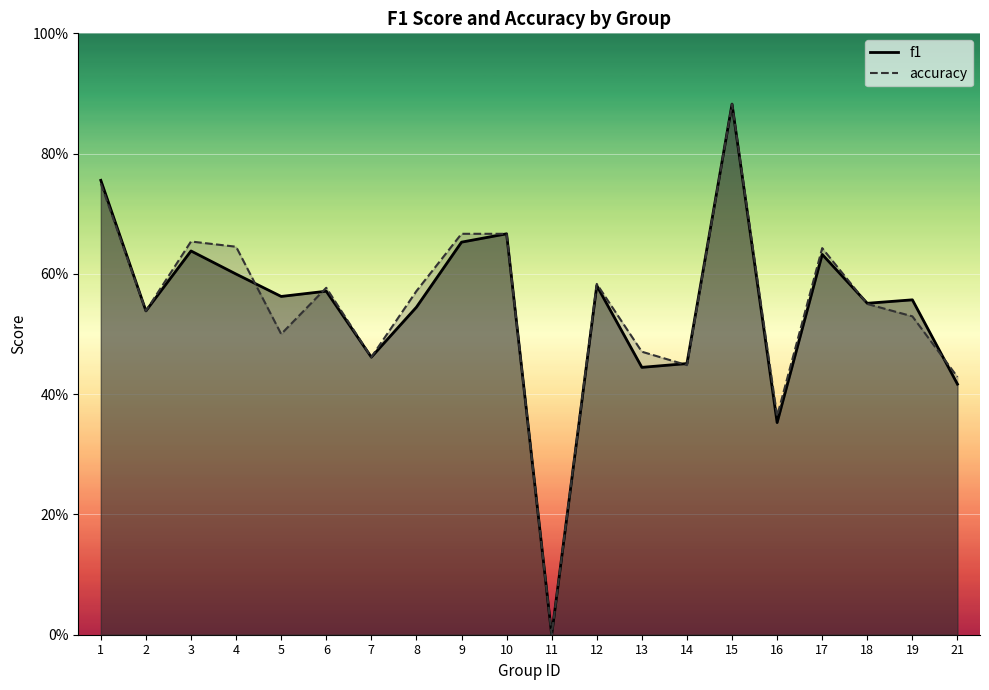

At which label is f1 closest to 0?

11